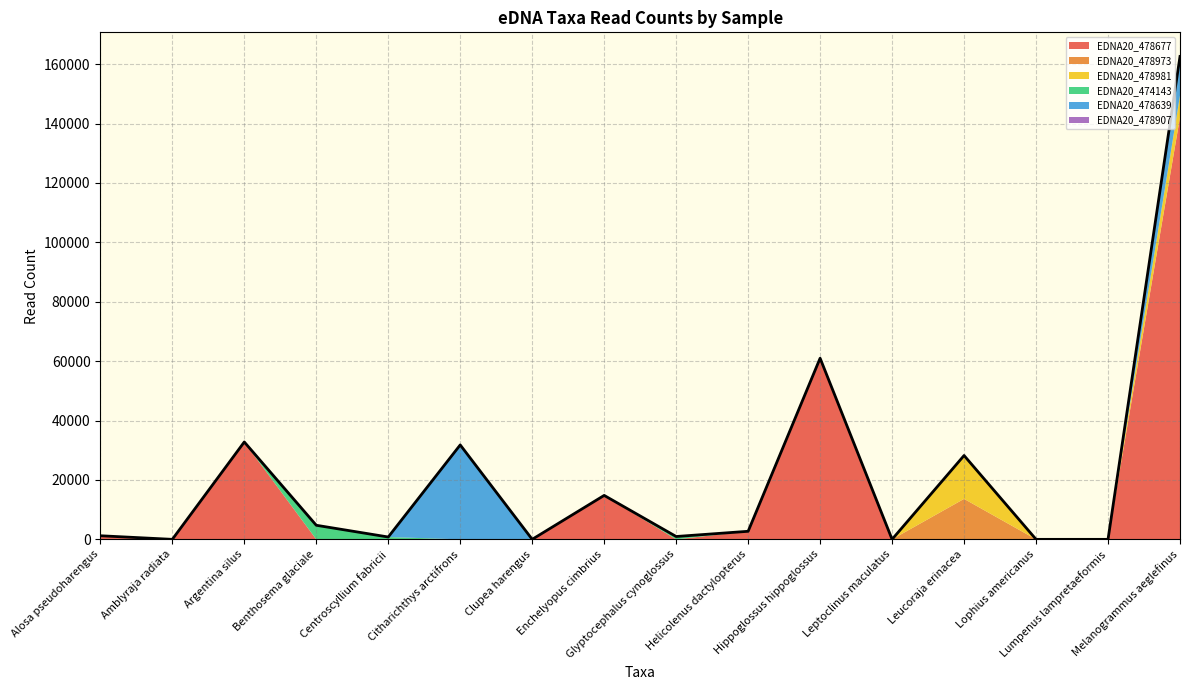

Reading left to right, list all the values displayed in this chart.

EDNA20_478677: Alosa pseudoharengus=1213	Amblyraja radiata=0	Argentina silus=32743	Benthosema glaciale=0	Centroscyllium fabricii=0	Citharichthys arctifrons=0	Clupea harengus=0	Enchelyopus cimbrius=14792	Glyptocephalus cynoglossus=0	Helicolenus dactylopterus=2712	Hippoglossus hippoglossus=60894	Leptoclinus maculatus=0	Leucoraja erinacea=0	Lophius americanus=0	Lumpenus lampretaeformis=0	Melanogrammus aeglefinus=142139
EDNA20_478973: Alosa pseudoharengus=0	Amblyraja radiata=0	Argentina silus=0	Benthosema glaciale=0	Centroscyllium fabricii=0	Citharichthys arctifrons=0	Clupea harengus=0	Enchelyopus cimbrius=0	Glyptocephalus cynoglossus=0	Helicolenus dactylopterus=0	Hippoglossus hippoglossus=0	Leptoclinus maculatus=0	Leucoraja erinacea=13627	Lophius americanus=0	Lumpenus lampretaeformis=0	Melanogrammus aeglefinus=0
EDNA20_478981: Alosa pseudoharengus=0	Amblyraja radiata=0	Argentina silus=0	Benthosema glaciale=0	Centroscyllium fabricii=0	Citharichthys arctifrons=0	Clupea harengus=0	Enchelyopus cimbrius=0	Glyptocephalus cynoglossus=0	Helicolenus dactylopterus=0	Hippoglossus hippoglossus=0	Leptoclinus maculatus=0	Leucoraja erinacea=14603	Lophius americanus=0	Lumpenus lampretaeformis=0	Melanogrammus aeglefinus=7311
EDNA20_474143: Alosa pseudoharengus=0	Amblyraja radiata=0	Argentina silus=0	Benthosema glaciale=4744	Centroscyllium fabricii=790	Citharichthys arctifrons=0	Clupea harengus=0	Enchelyopus cimbrius=0	Glyptocephalus cynoglossus=959	Helicolenus dactylopterus=0	Hippoglossus hippoglossus=0	Leptoclinus maculatus=0	Leucoraja erinacea=0	Lophius americanus=0	Lumpenus lampretaeformis=0	Melanogrammus aeglefinus=0
EDNA20_478639: Alosa pseudoharengus=0	Amblyraja radiata=0	Argentina silus=0	Benthosema glaciale=0	Centroscyllium fabricii=0	Citharichthys arctifrons=31793	Clupea harengus=0	Enchelyopus cimbrius=0	Glyptocephalus cynoglossus=0	Helicolenus dactylopterus=0	Hippoglossus hippoglossus=0	Leptoclinus maculatus=0	Leucoraja erinacea=0	Lophius americanus=0	Lumpenus lampretaeformis=0	Melanogrammus aeglefinus=13119
EDNA20_478907: Alosa pseudoharengus=0	Amblyraja radiata=0	Argentina silus=46	Benthosema glaciale=0	Centroscyllium fabricii=0	Citharichthys arctifrons=0	Clupea harengus=7	Enchelyopus cimbrius=4	Glyptocephalus cynoglossus=0	Helicolenus dactylopterus=0	Hippoglossus hippoglossus=92	Leptoclinus maculatus=0	Leucoraja erinacea=0	Lophius americanus=0	Lumpenus lampretaeformis=0	Melanogrammus aeglefinus=0